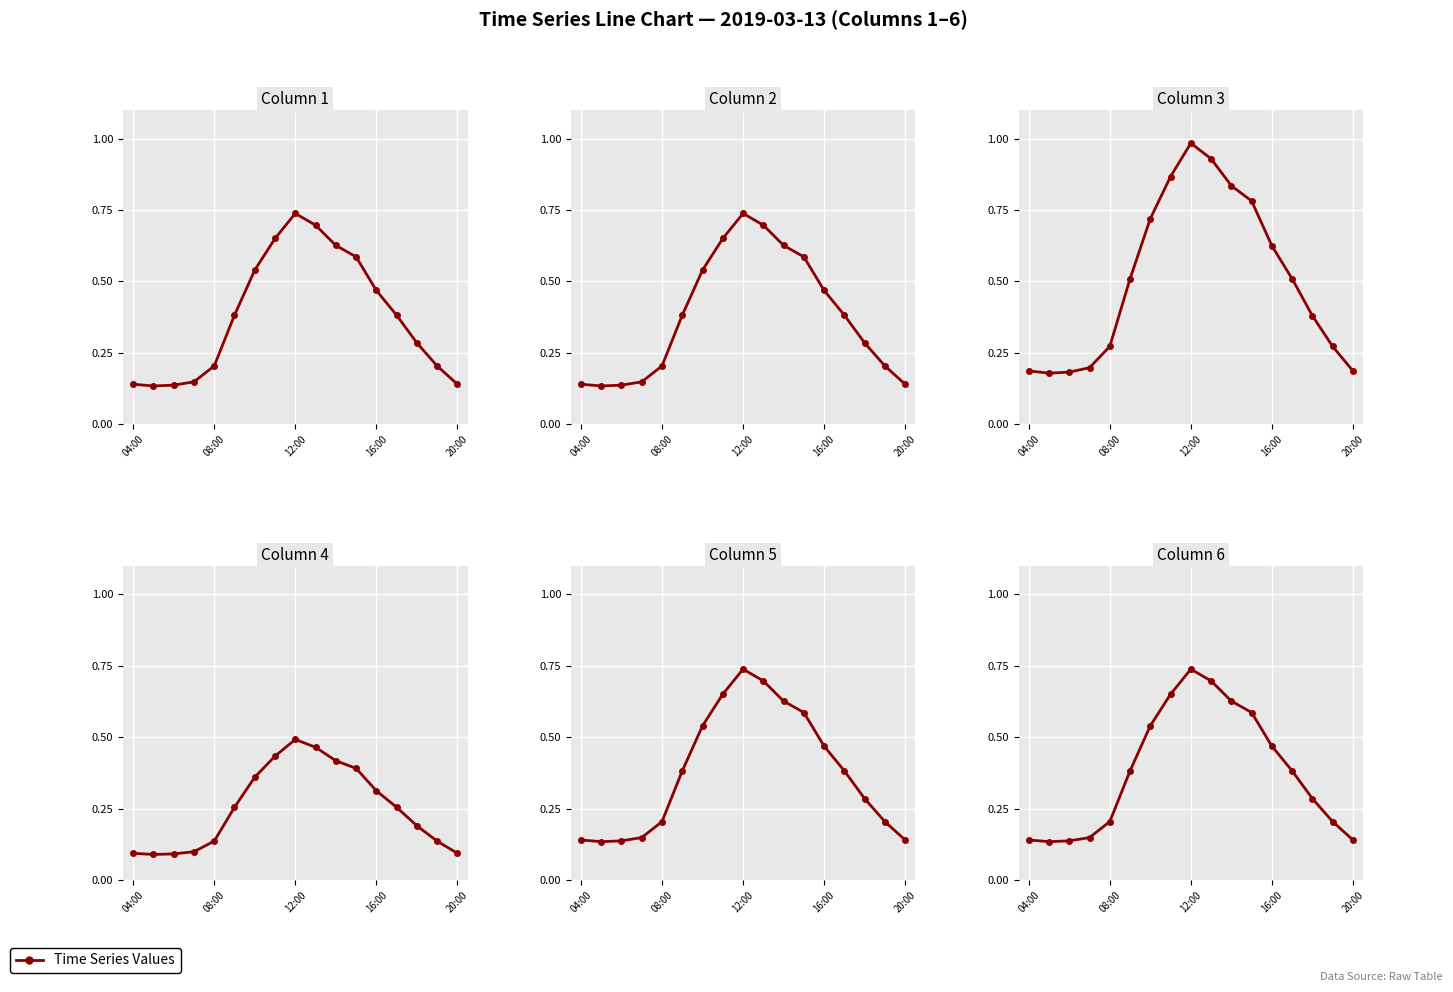

Is it true that Column 4 equals 0.1 at 08:00?

True